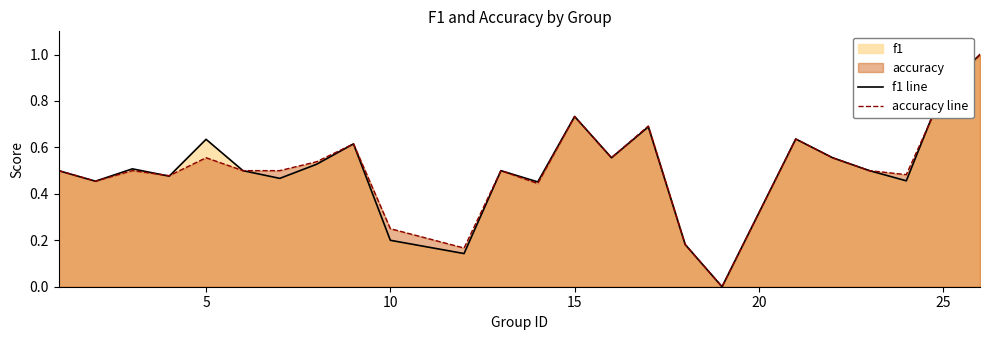

What is the maximum value shown in the chart?

1.0